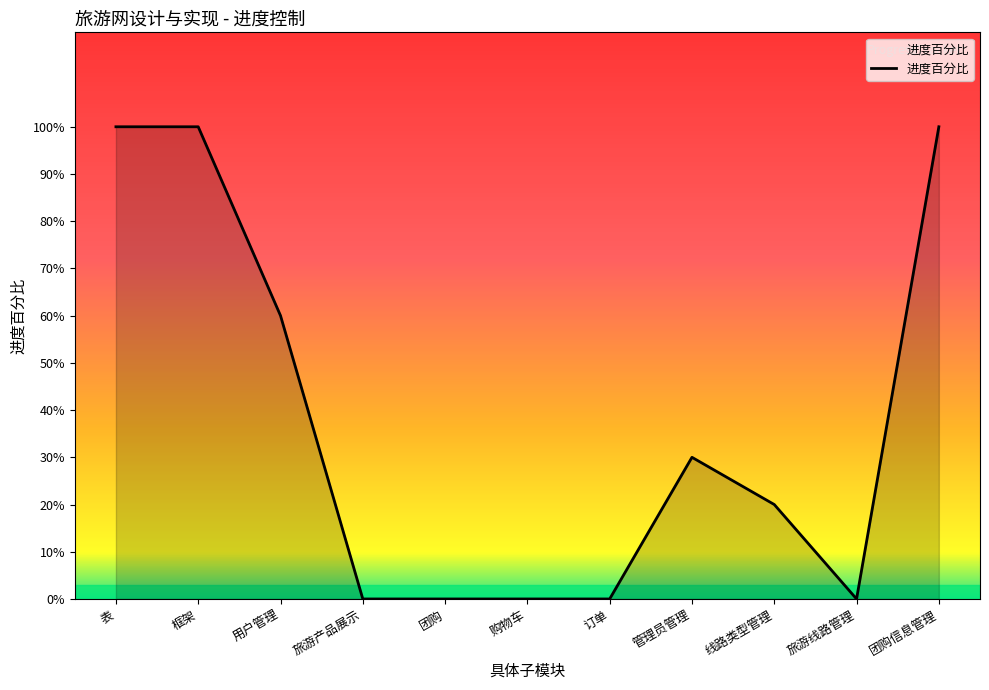

Where is the first local minimum?

旅游线路管理